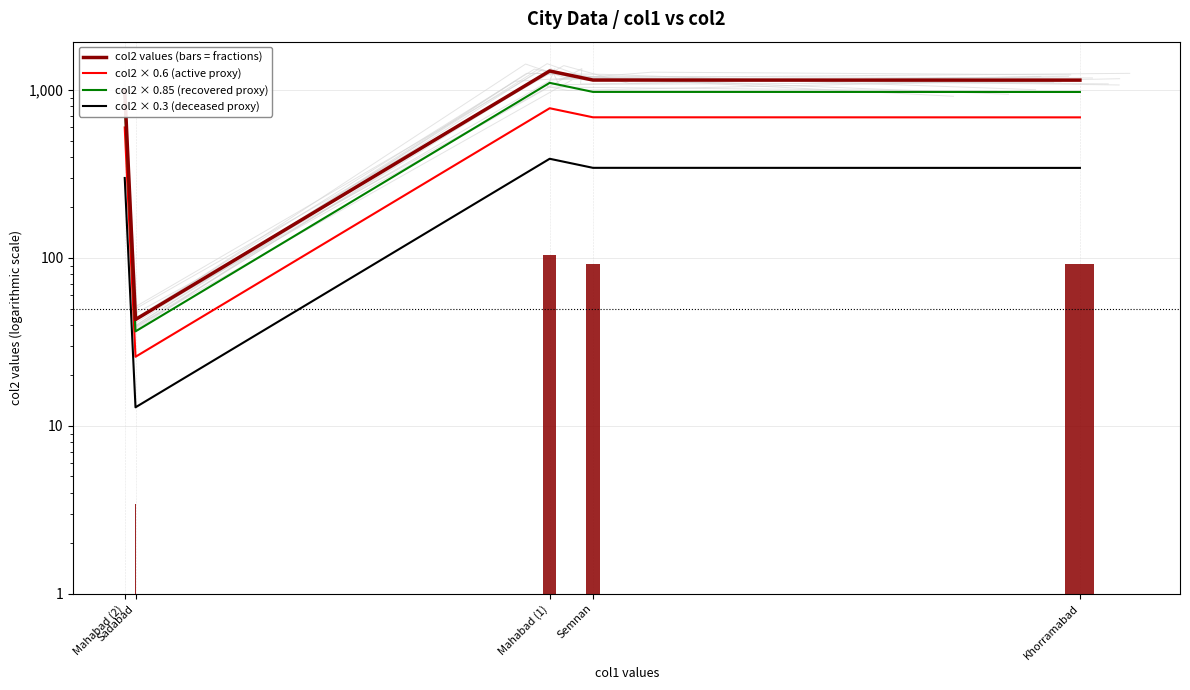

What is the average value of the col2 × 0.3 (deceased proxy) series?

278.2